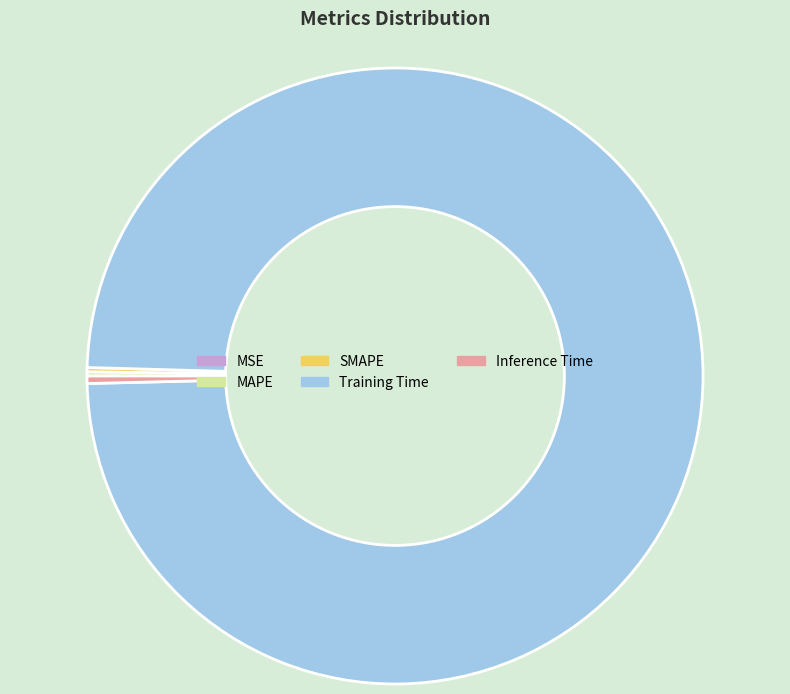

The Training Time slice represents 99% of the pie. True or false?

True